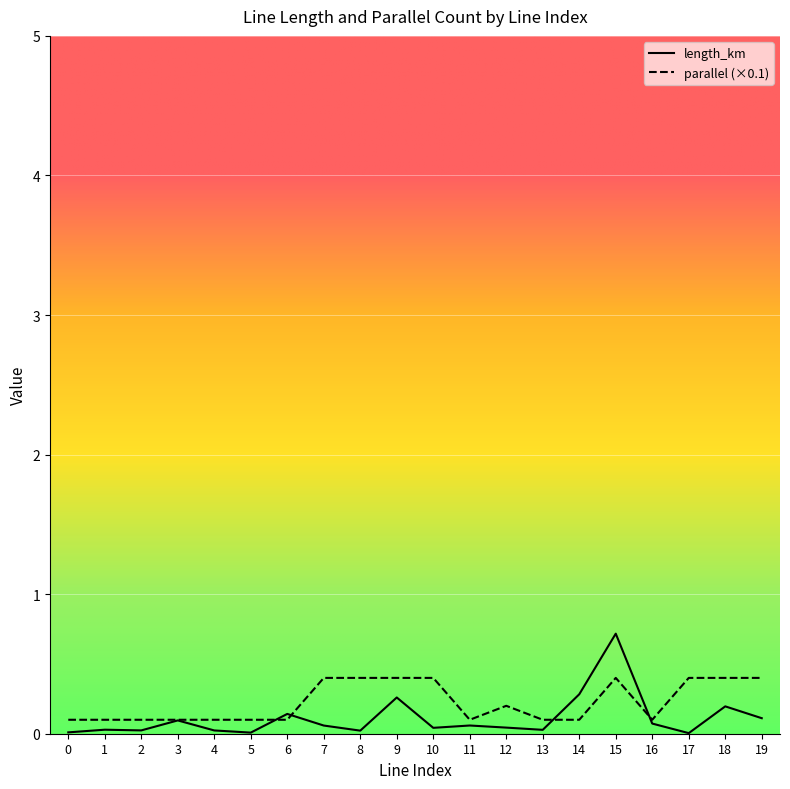

Rank the series at 12 from highest to lowest value.

parallel (×0.1), length_km